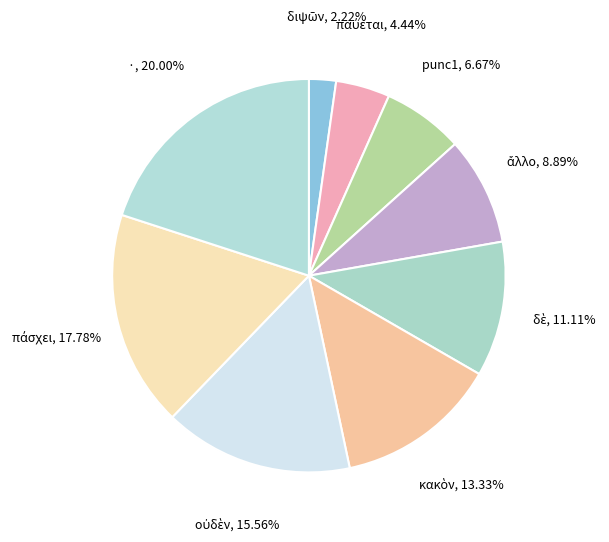

Which slice is the largest?

·